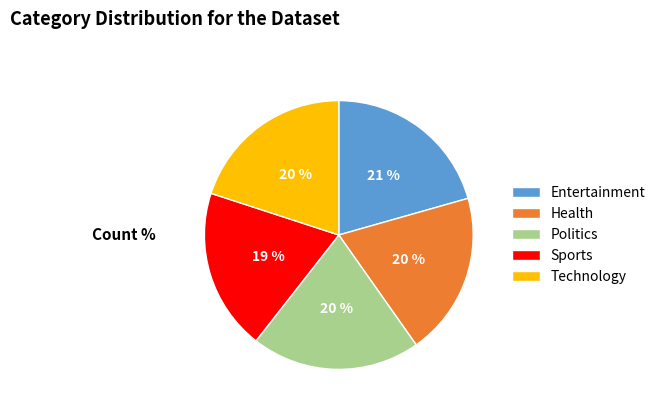

The Sports slice represents 32% of the pie. True or false?

False